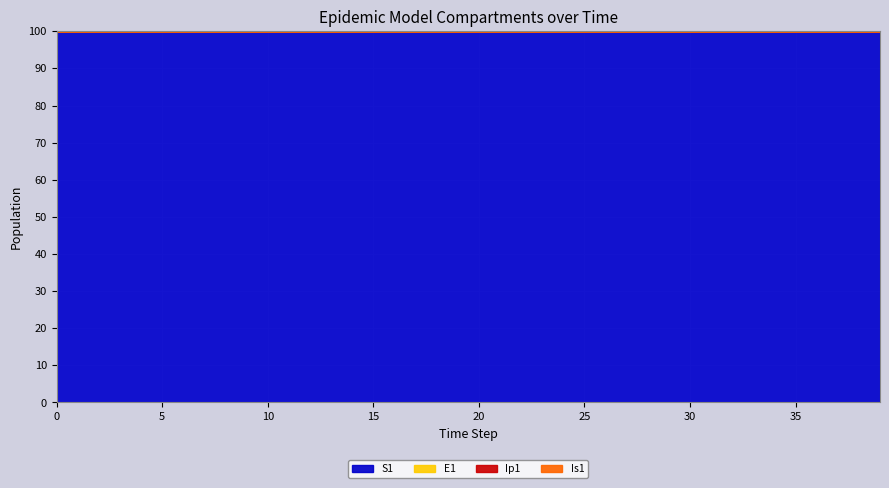

What is the maximum value for S1?

100.0